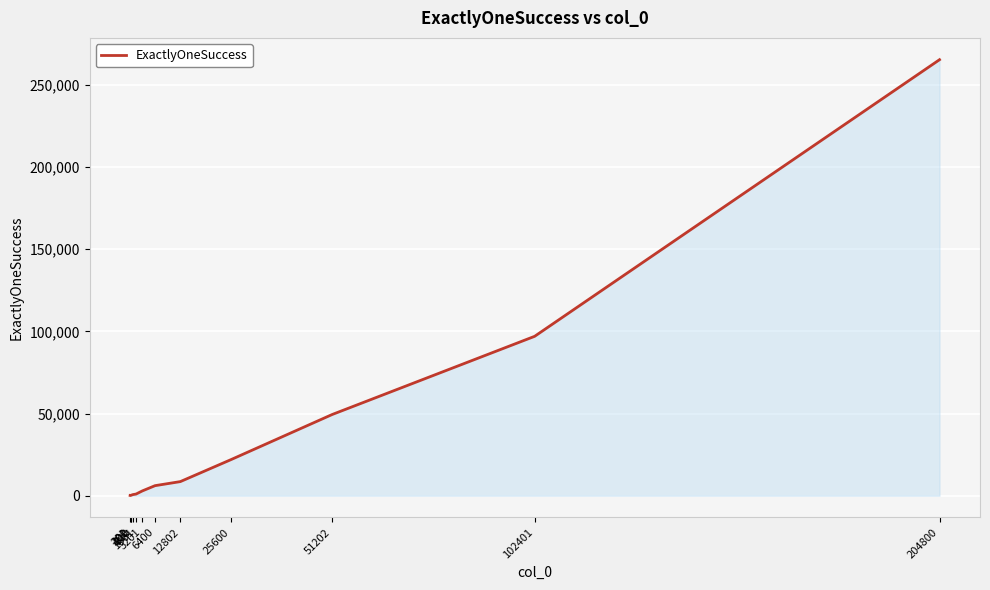

How many categories are shown in the chart?

12